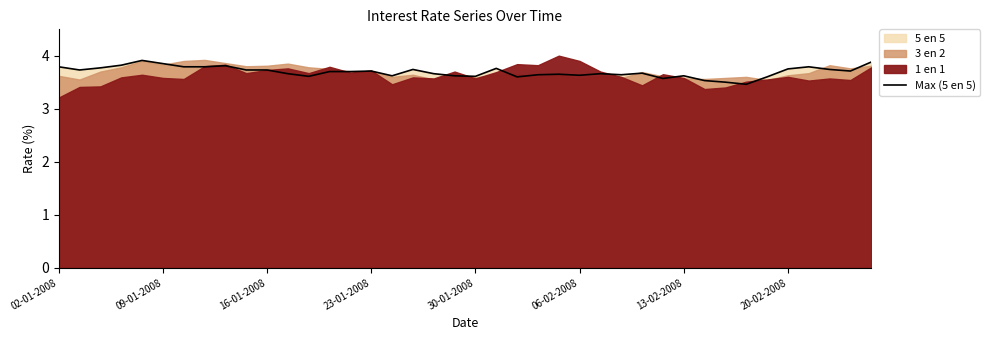

What is the lowest value of the Max (5 en 5) series?

3.5